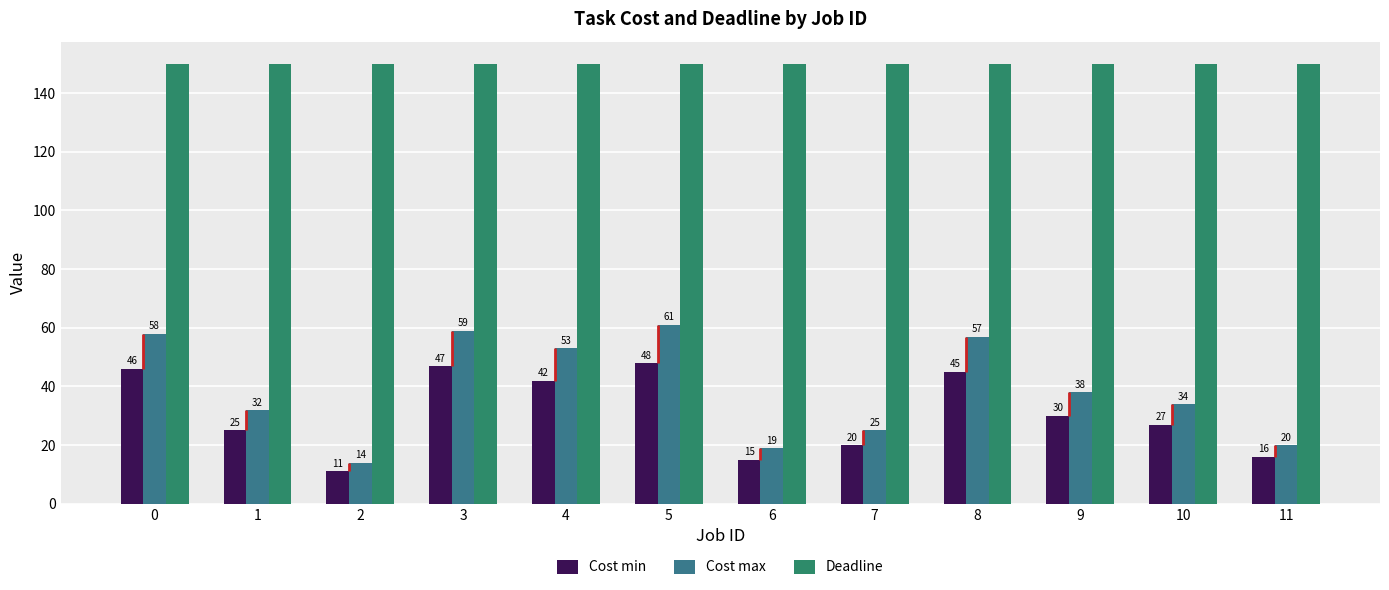

What are all the series names shown in the legend?

Cost min, Cost max, Deadline